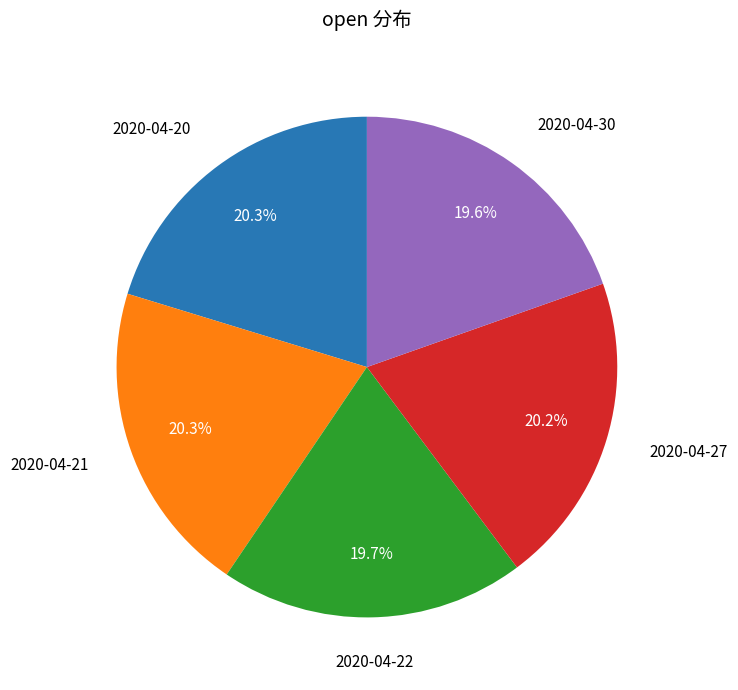

To the nearest percent, what is the average slice percentage?

20%